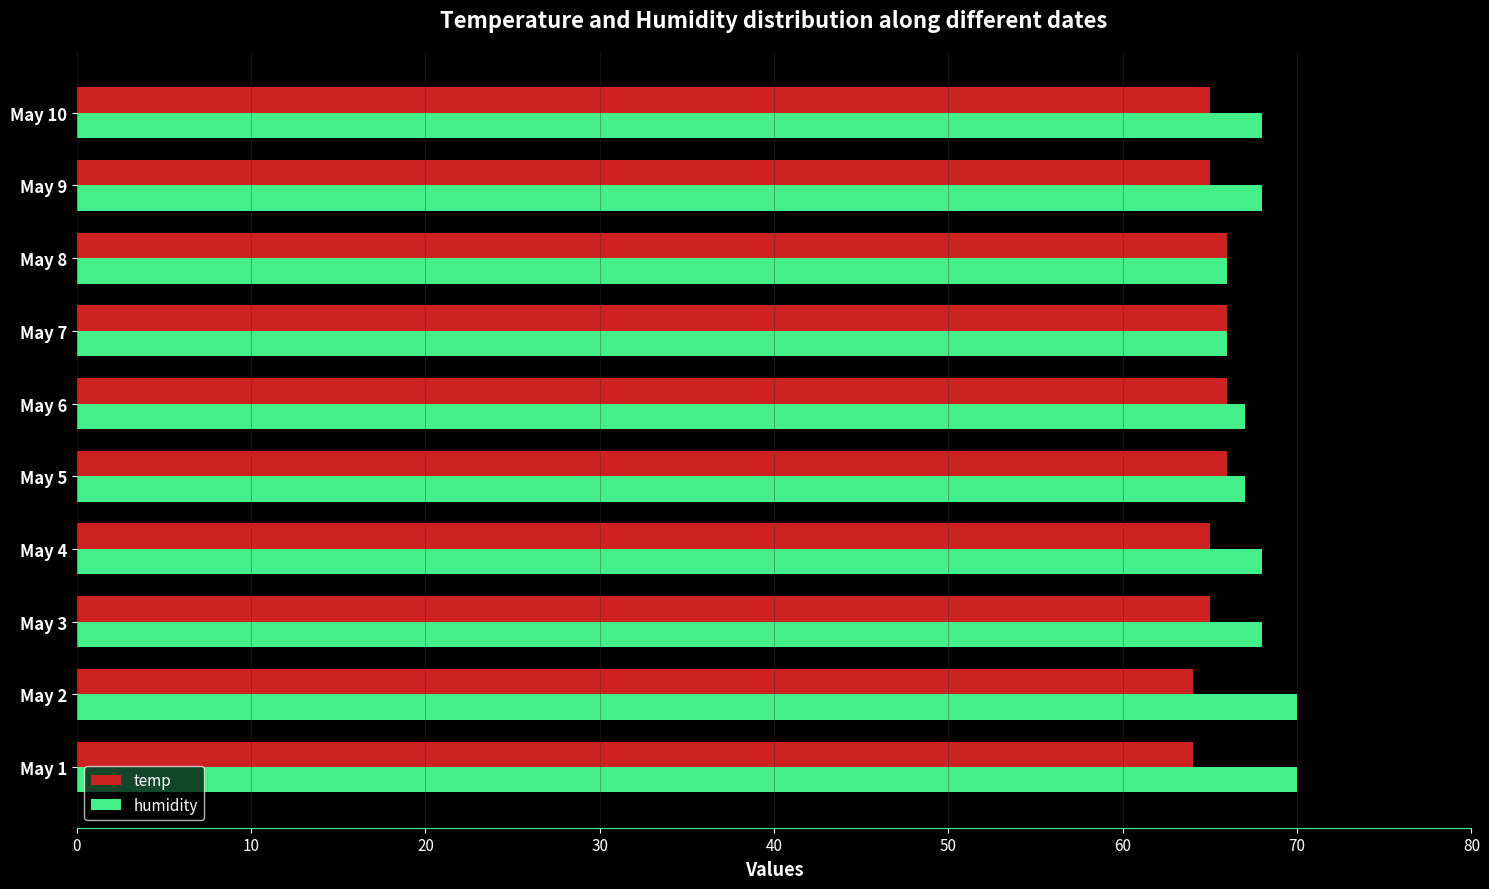

The value of temp at May 5 is 92. True or false?

False